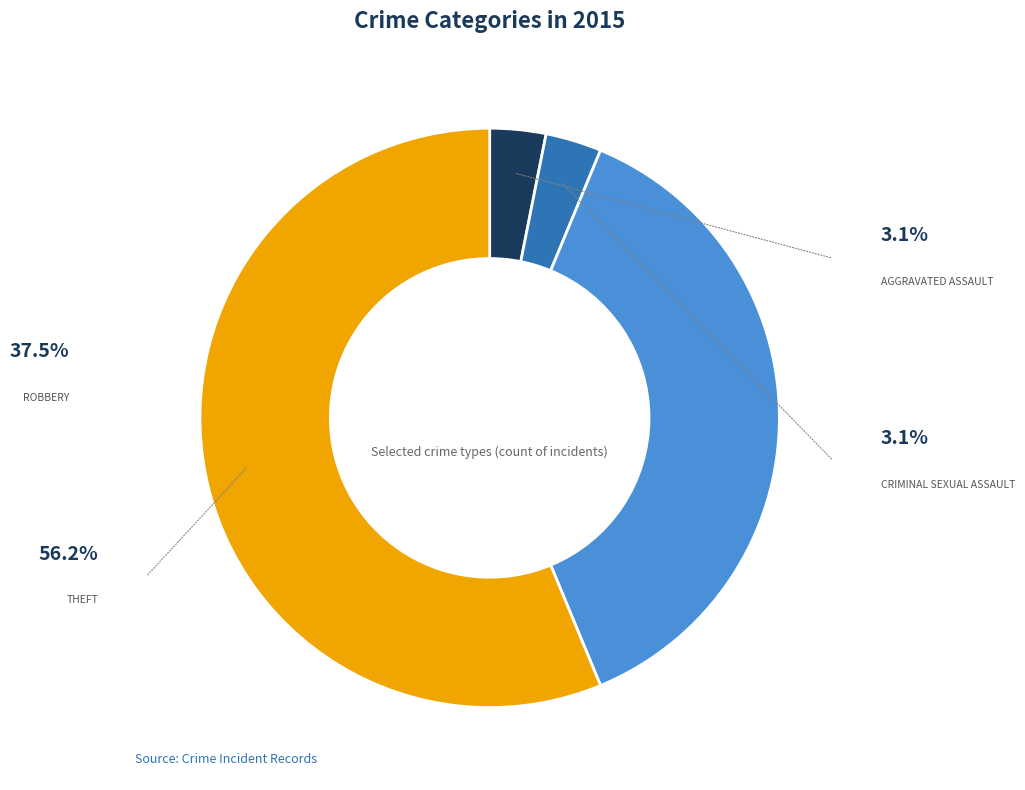

Is there any slice that represents more than half of the pie?

Yes